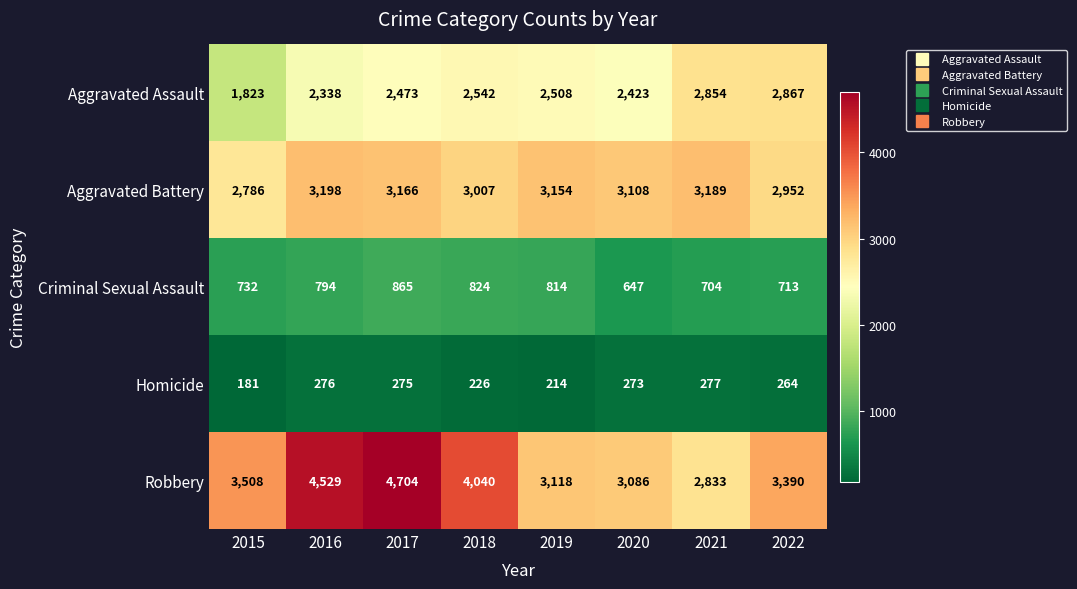

Which series changed the most between 2016 and 2017?

Robbery